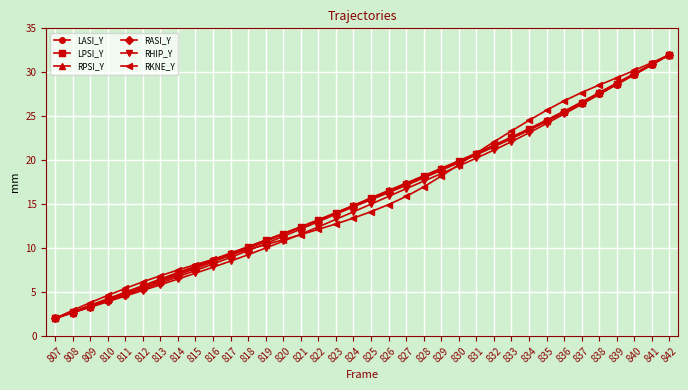

Is it true that LASI_Y equals 2.0 at 807?

True